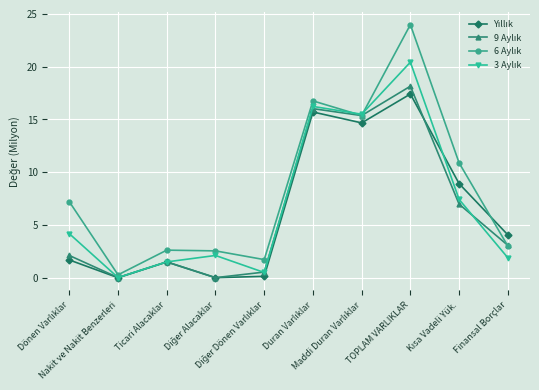

At which category is the sum across all series the highest?

TOPLAM VARLIKLAR